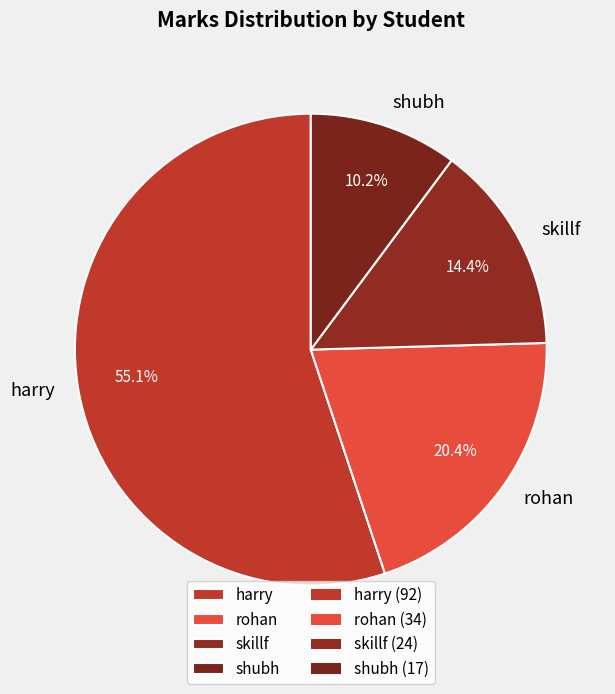

To the nearest percent, what portion does shubh represent?

10%